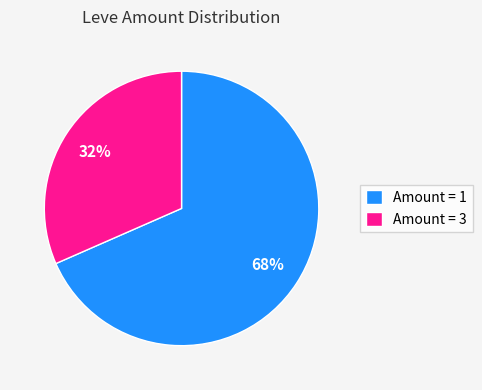

To the nearest percent, what percentage of the pie is Amount = 1?

68%